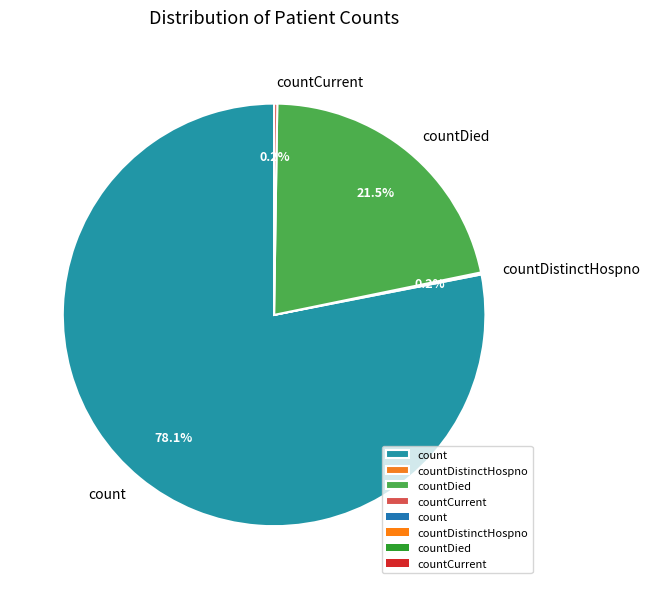

Which category has the biggest portion of the pie?

count